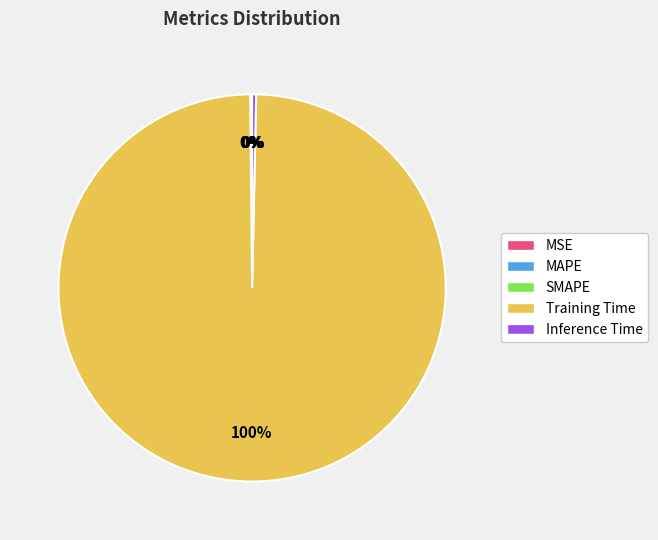

Between Training Time and Inference Time, which is larger?

Training Time